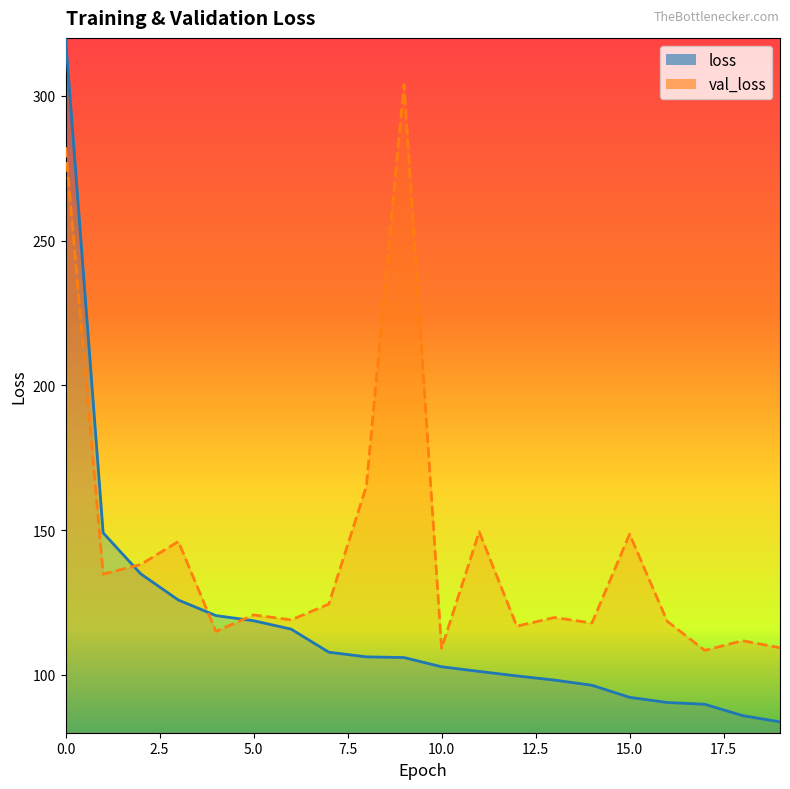

What is the sum of the values at 7 and 14?

242.3